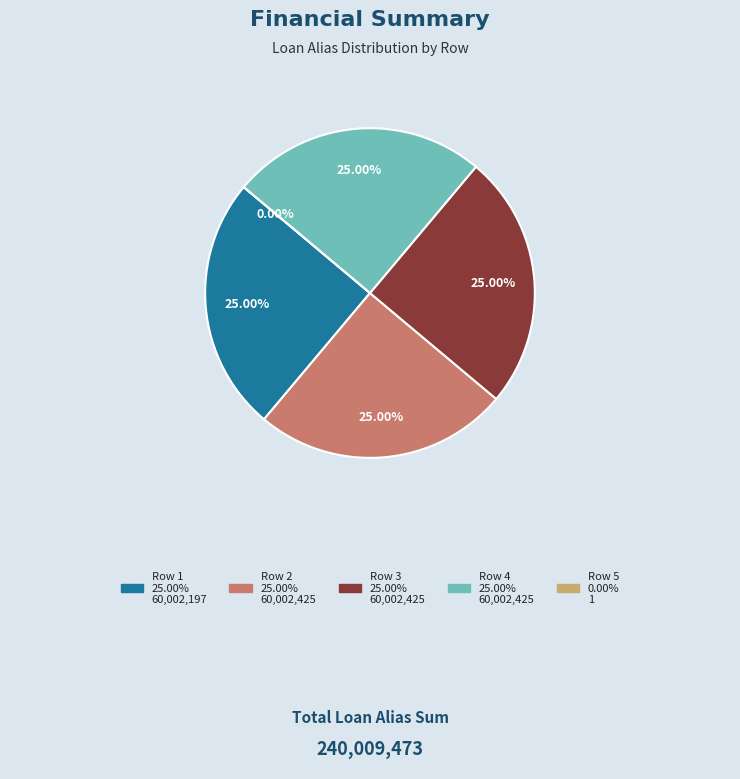

How much of the chart is everything except Row 5?

100.0%